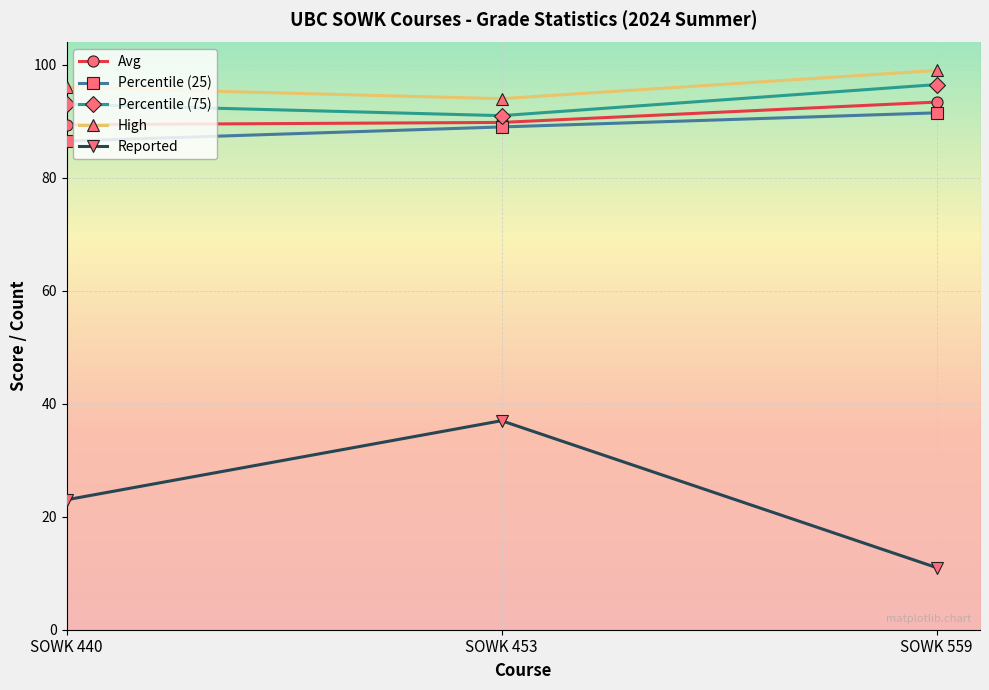

How many series are shown in this chart?

5